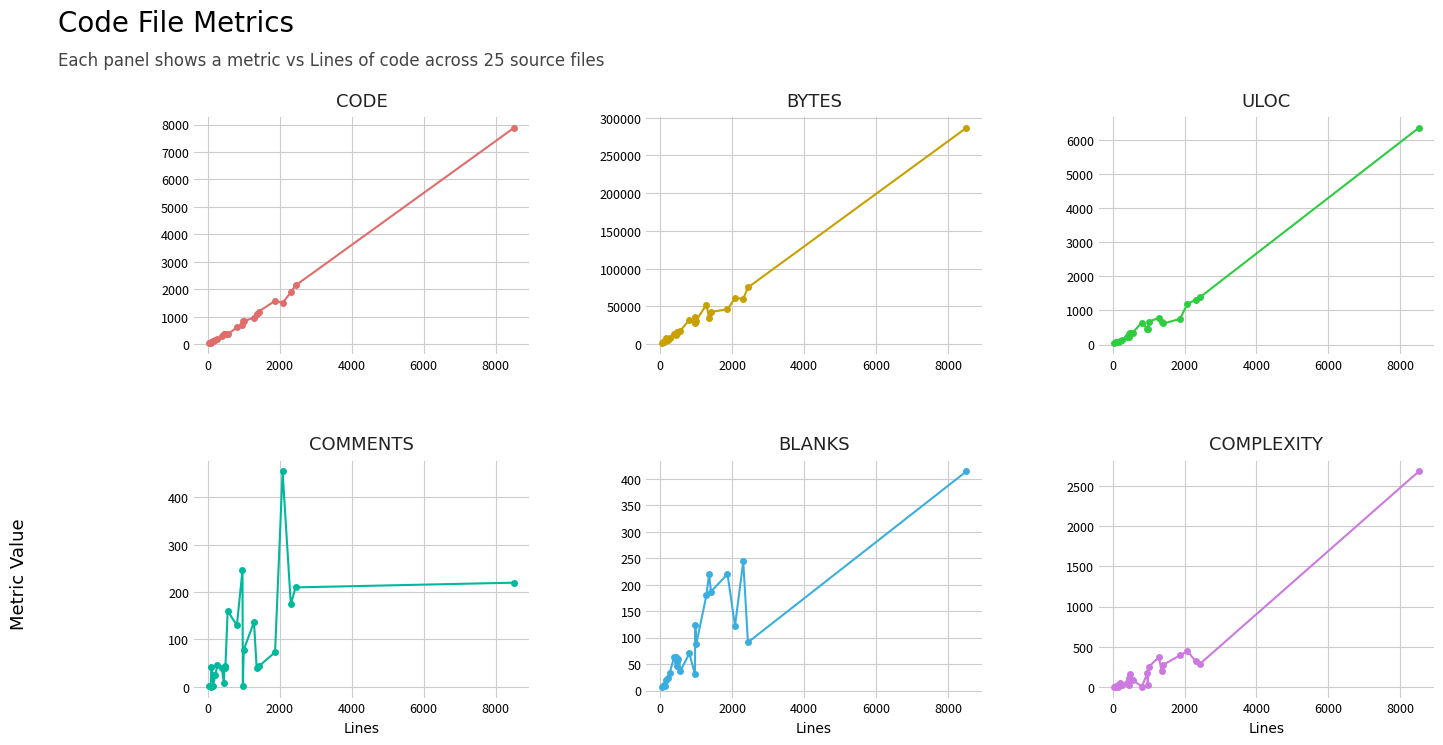

Reading left to right, what are all the values shown in this chart?

Code: 34	77	47	111	127	165	188	289	375	381	383	388	358	611	689	852	836	969	1100	1184	1579	1504	1892	2139	7877
Bytes: 1112	3270	3339	3555	8402	5281	8382	13306	11510	15406	14801	15681	17411	32077	27735	36085	31236	52389	33971	42642	46199	61048	60011	75061	286592
ULOC: 37	69	79	84	83	112	133	233	217	318	336	333	342	644	461	448	672	779	663	620	749	1196	1308	1397	6357
Comments: 1	0	41	26	2	25	46	39	9	42	40	45	160	130	246	1	78	137	40	43	73	455	174	210	220
Blanks: 7	8	10	8	20	23	34	64	63	47	53	60	36	70	31	124	87	180	220	187	220	122	244	91	414
Complexity: 0	0	8	22	0	47	28	46	25	105	107	165	91	2	166	28	244	372	199	276	391	445	317	290	2682